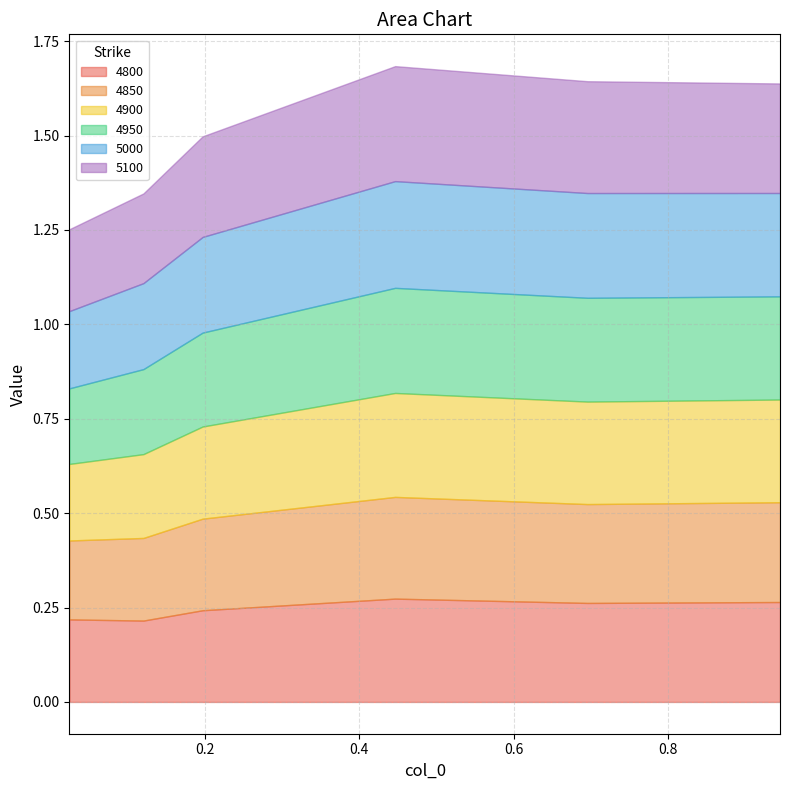

What is the sum of the 5000 values at 0.9452054794520548 and 0.1972602739726027?

0.5